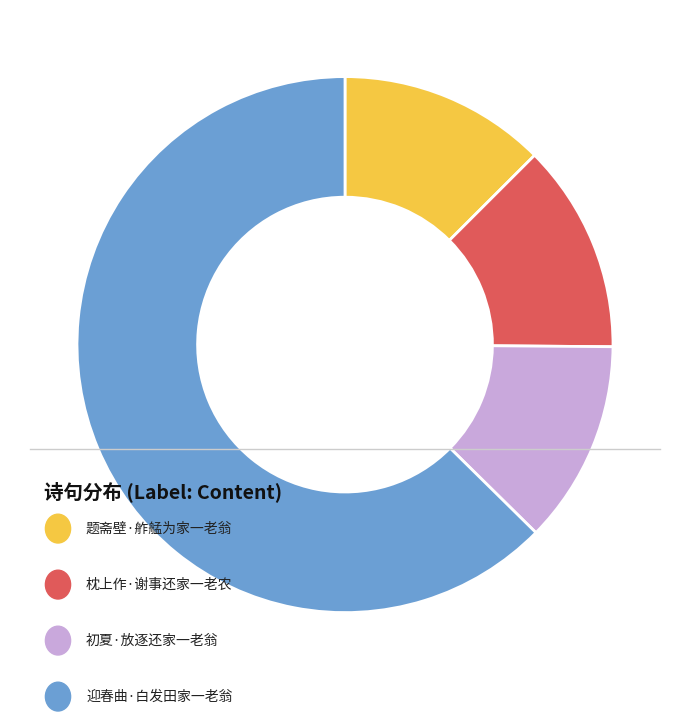

Does any single category account for the majority?

Yes